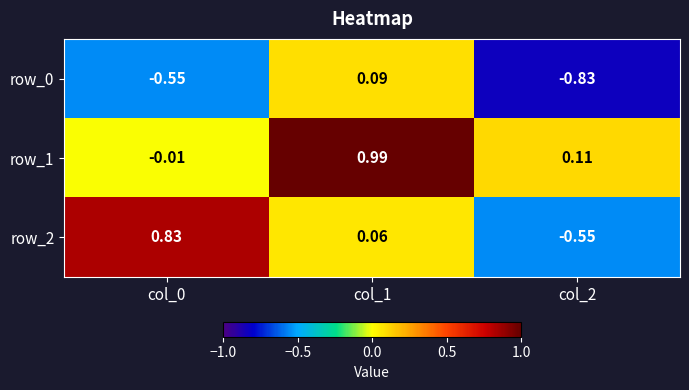

What is the difference between the highest and lowest values at col_1?

0.9